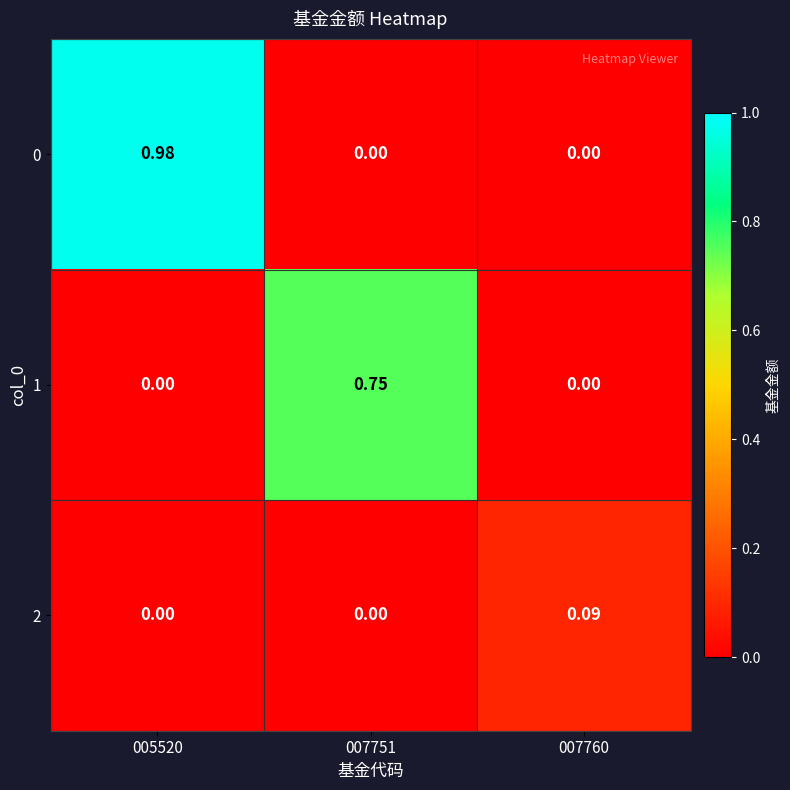

At how many categories does at least one series exceed 0?

3